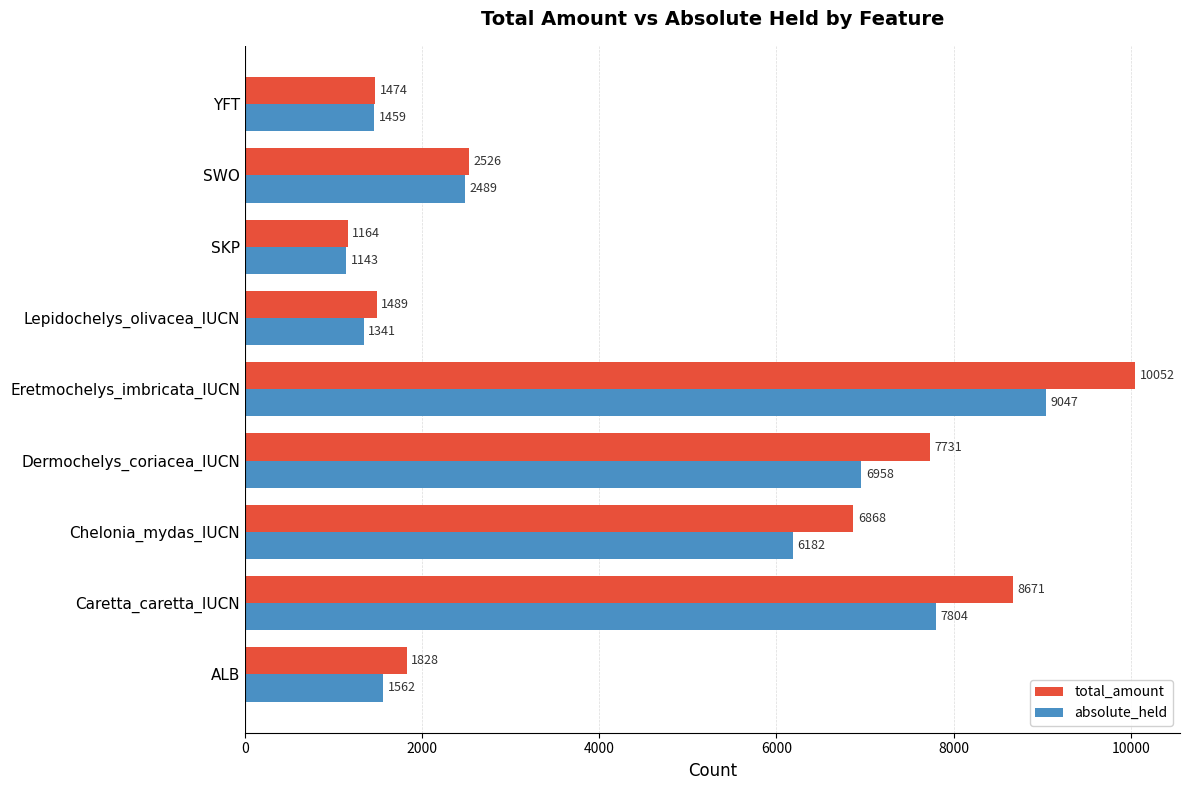

What is the sum of the absolute_held values at Eretmochelys_imbricata_IUCN and Caretta_caretta_IUCN?

16851